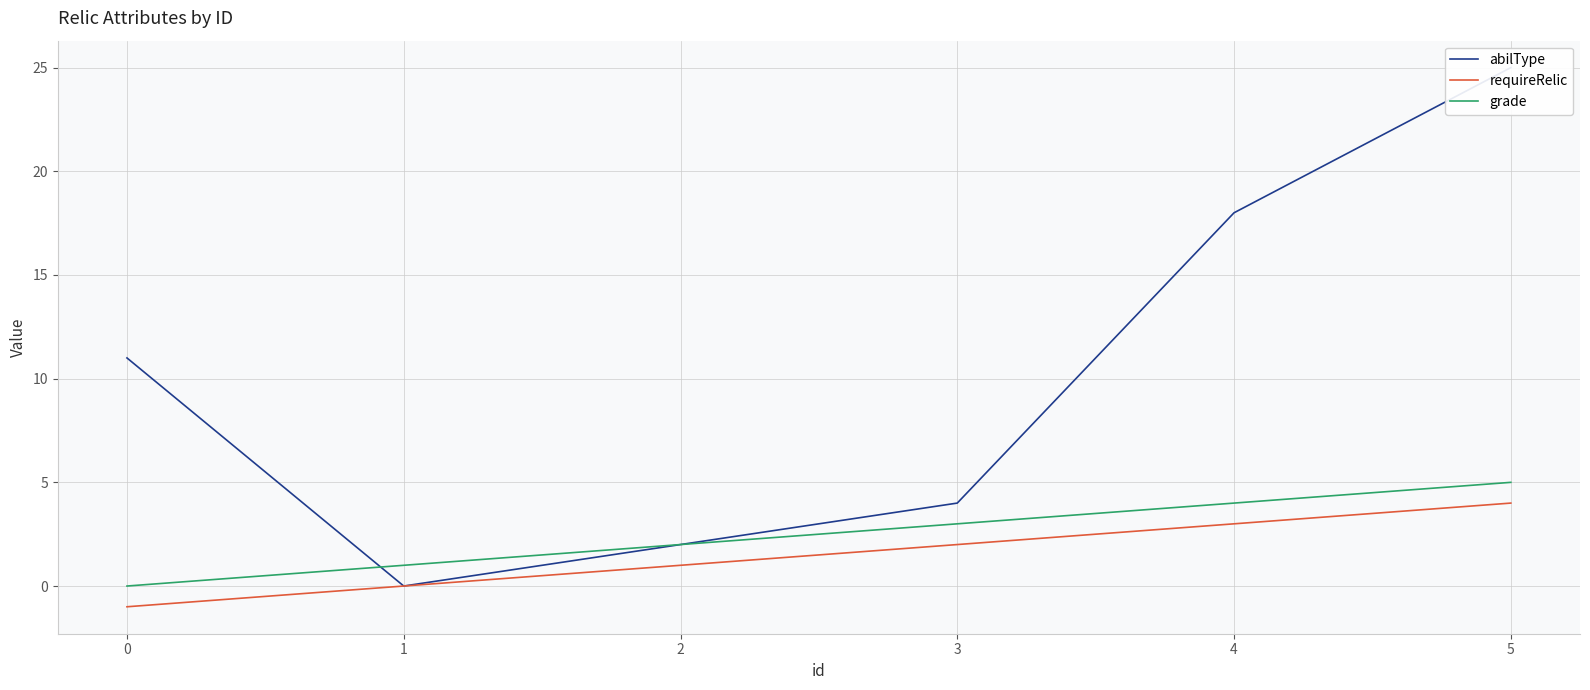

At which category is the sum across all series the highest?

5